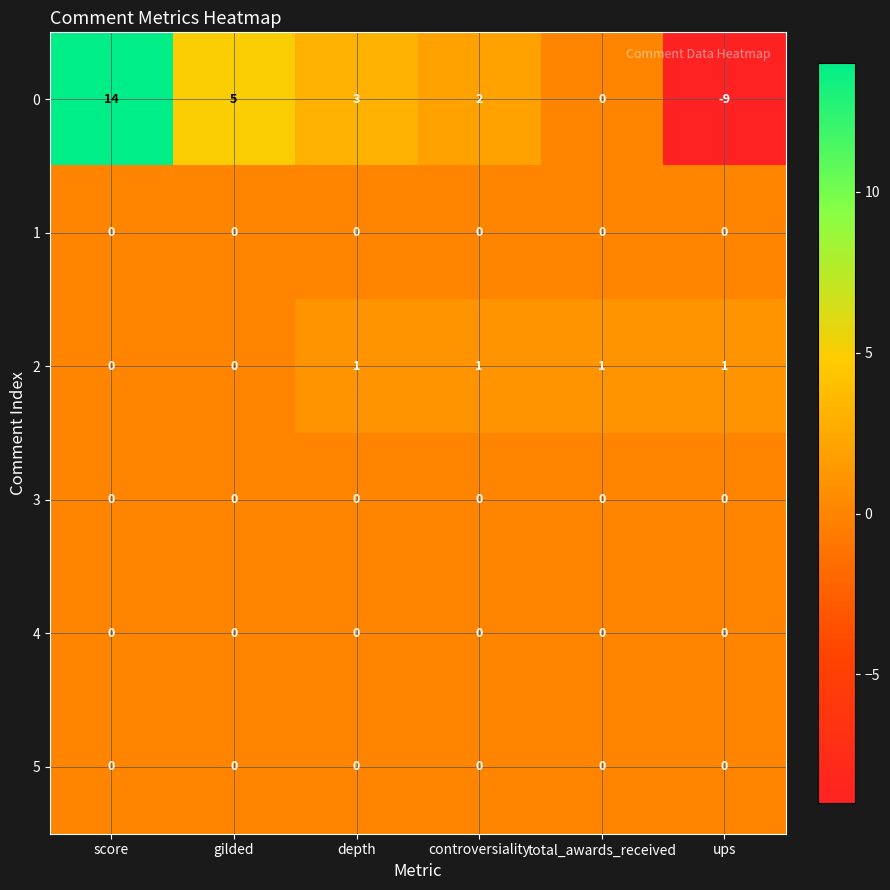

At which label is 0 closest to 2?

controversiality